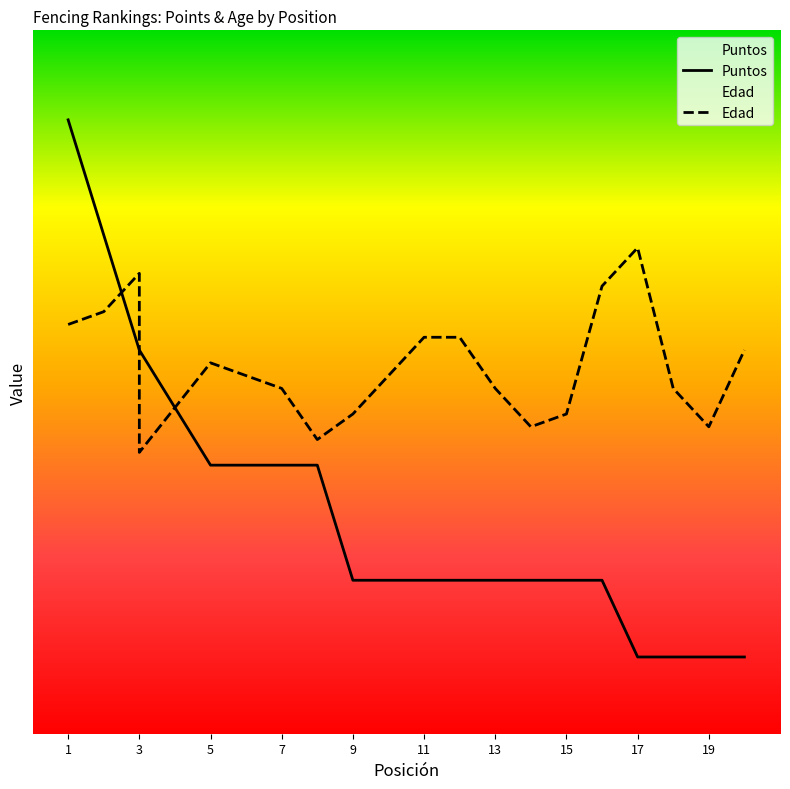

Where is Puntos nearest to the value 27?

3